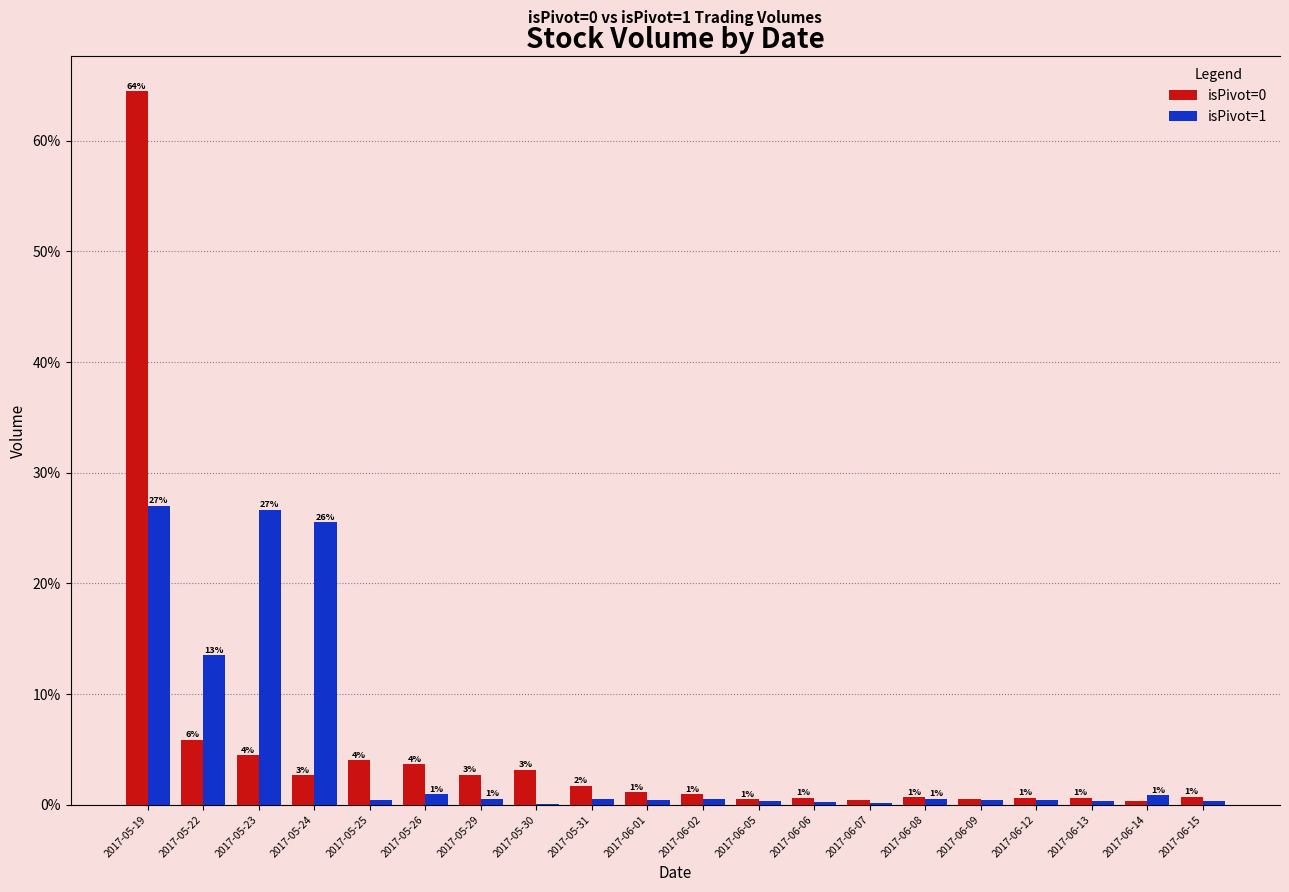

Is the value of isPivot=1 at 2017-05-30 greater than the value of isPivot=0 at 2017-05-22?

No